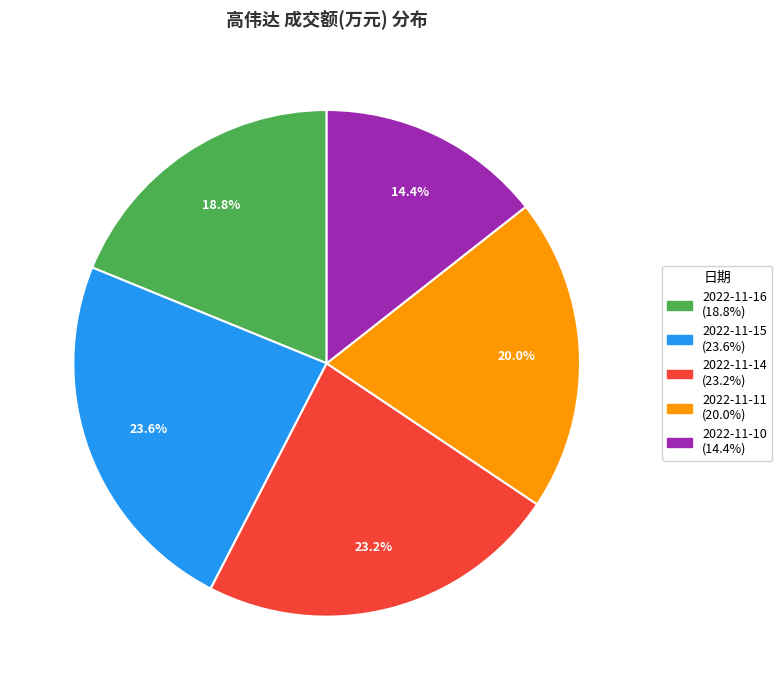

To the nearest percent, what is the average slice percentage?

20%